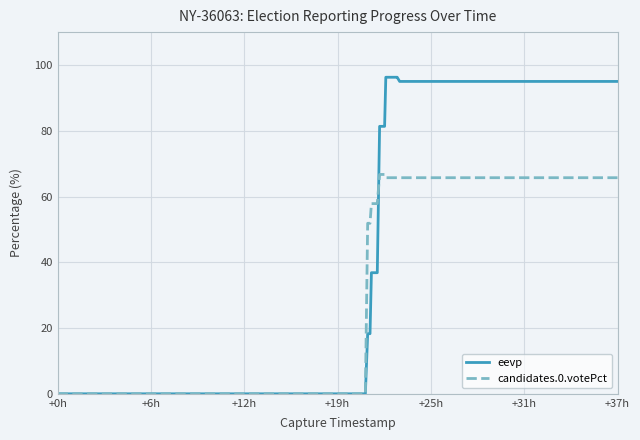

What is the highest value of the eevp series?

96.3